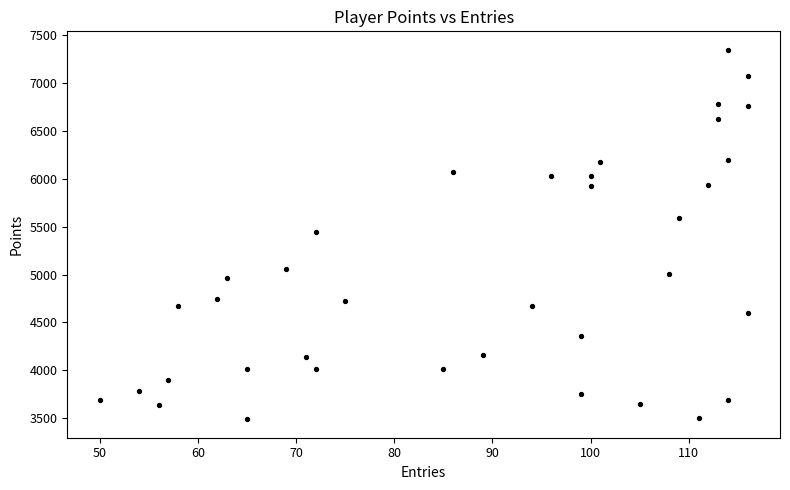

What is the range of X values (max minus min)?

66